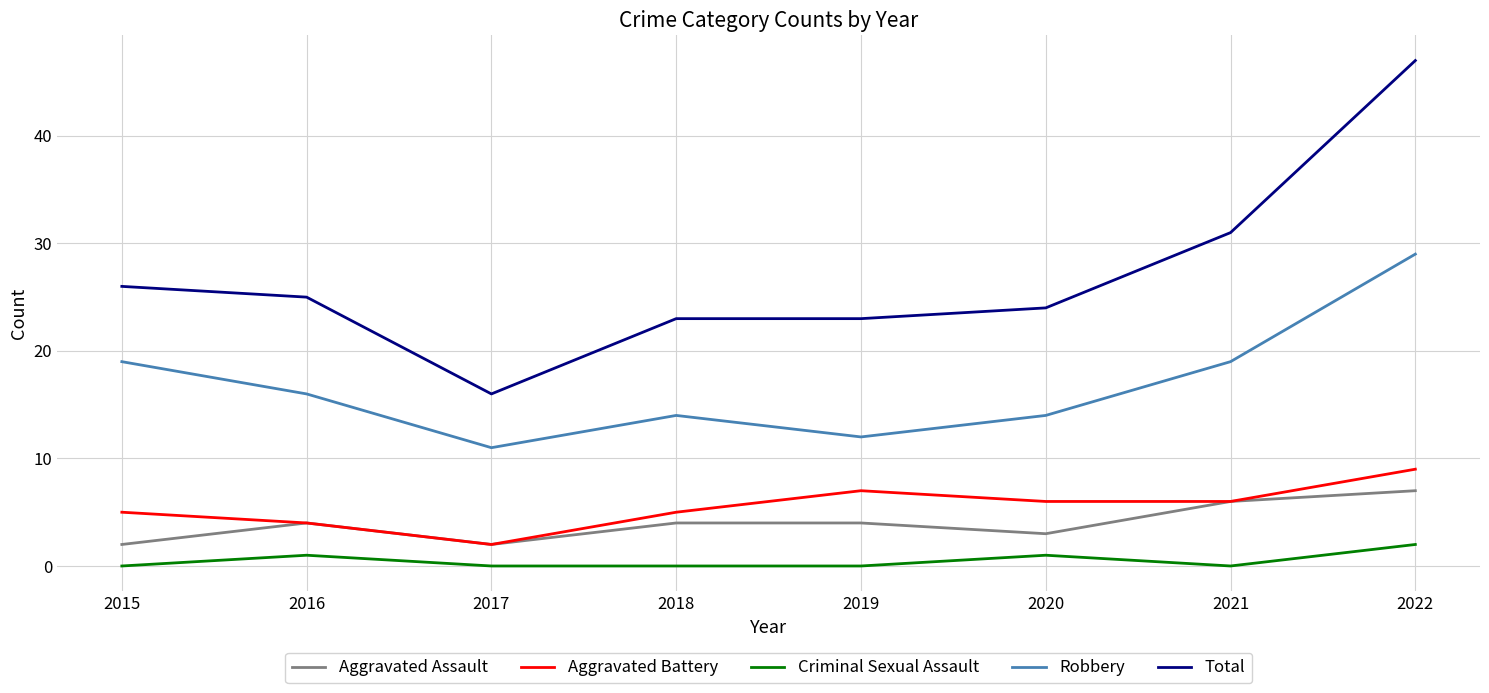

What is the difference between the Aggravated Assault values at 2020 and 2022?

4